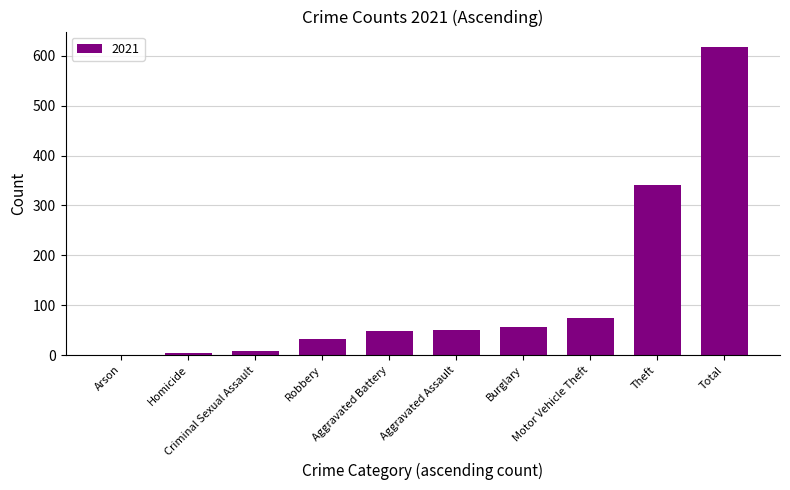

What is the maximum value shown in the chart?

618